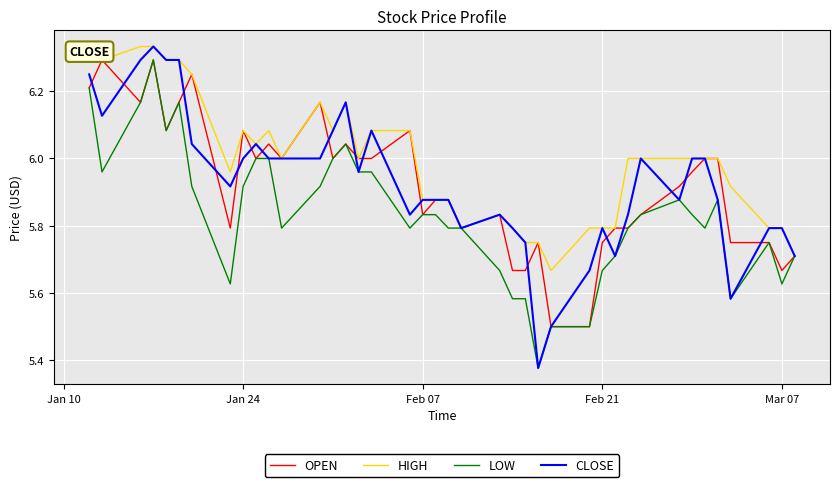

Which series has the largest total across all categories?

HIGH